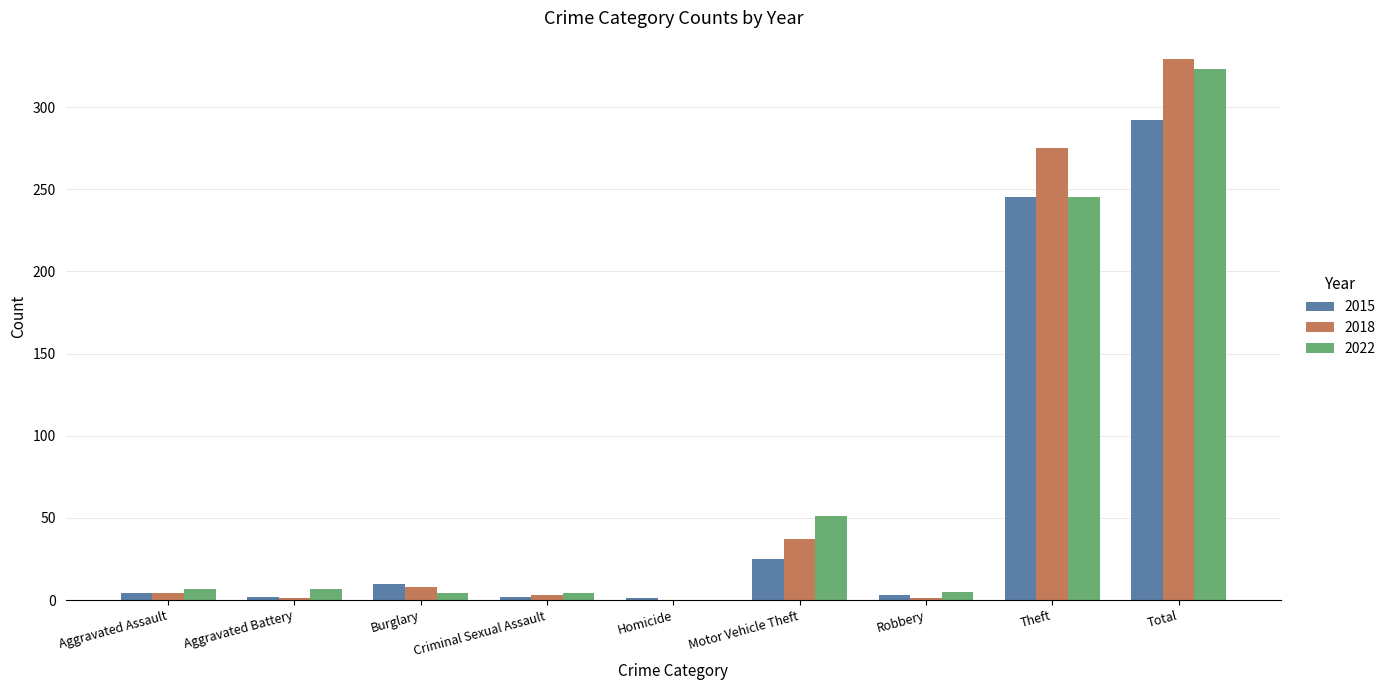

The 2022 series shows 7 at Aggravated Battery. True or false?

True